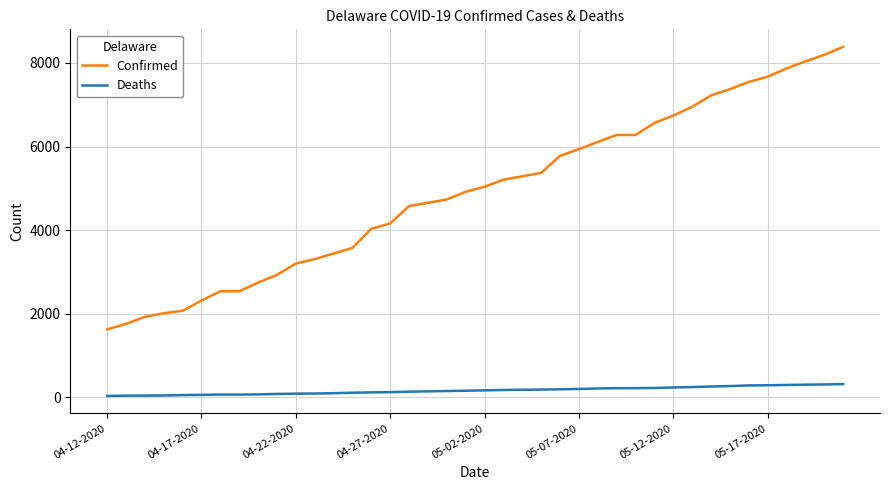

Which series has the largest range (max minus min)?

Confirmed